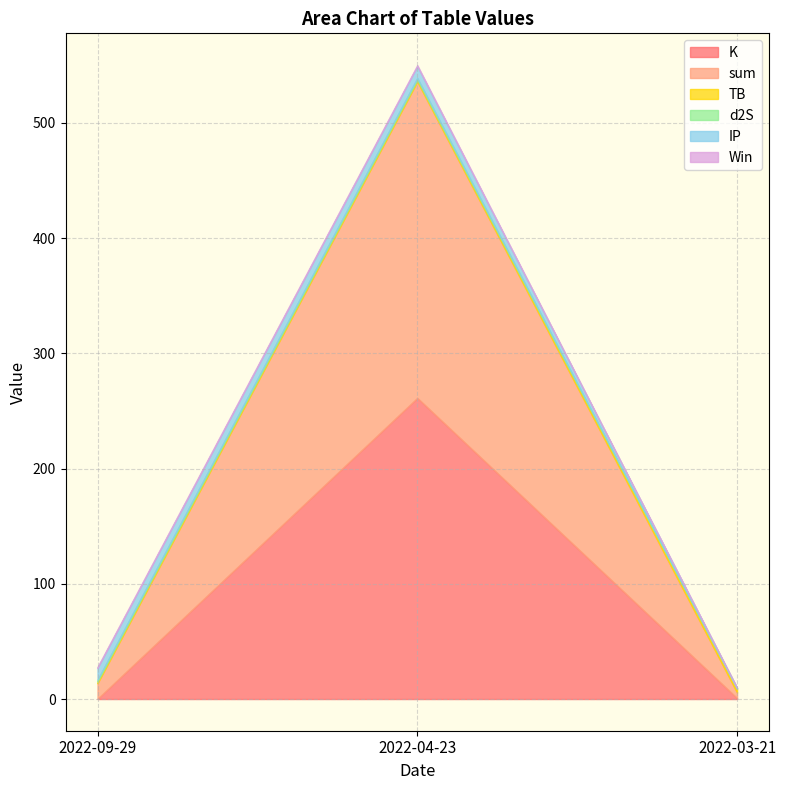

Which series changed the most between 2022-09-29 and 2022-03-21?

IP